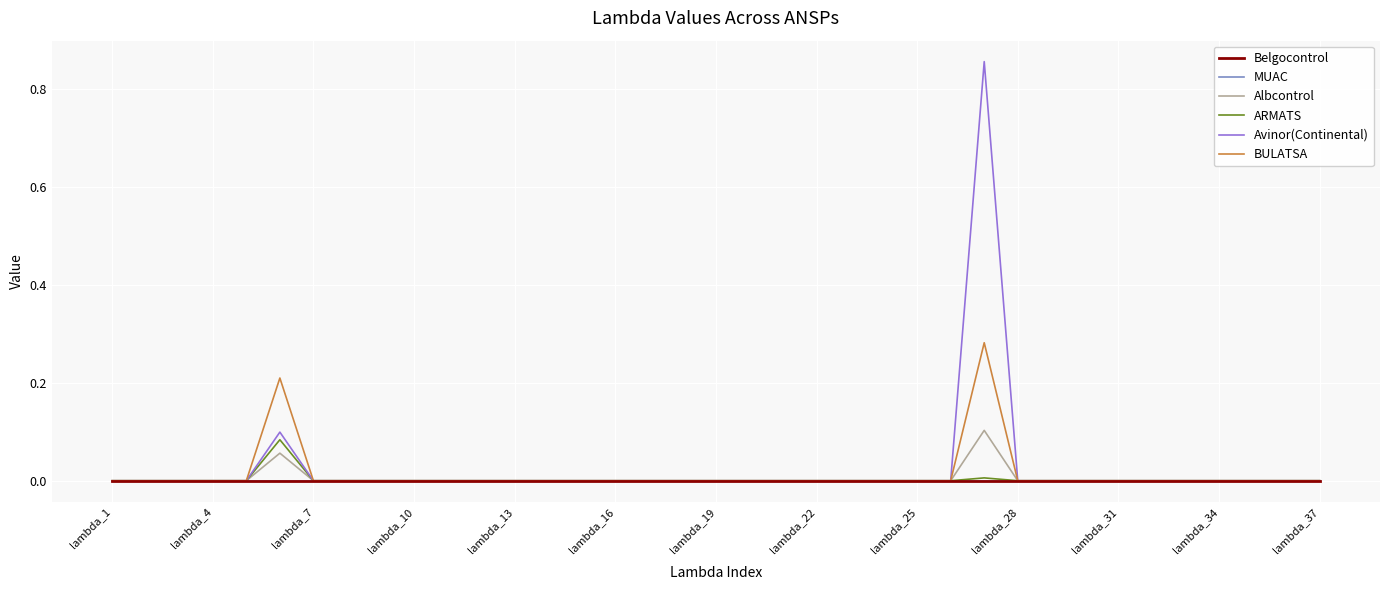

What is the sum of all ARMATS values?

0.1